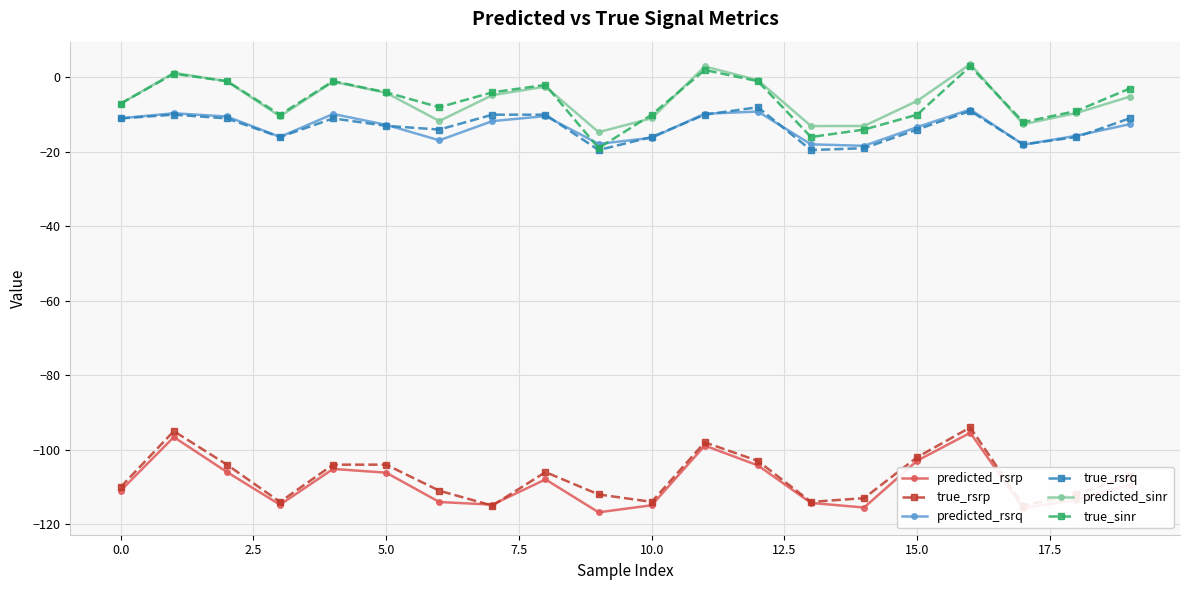

In predicted_rsrq, how many points are higher than both neighbors (excluding endpoints)?

5